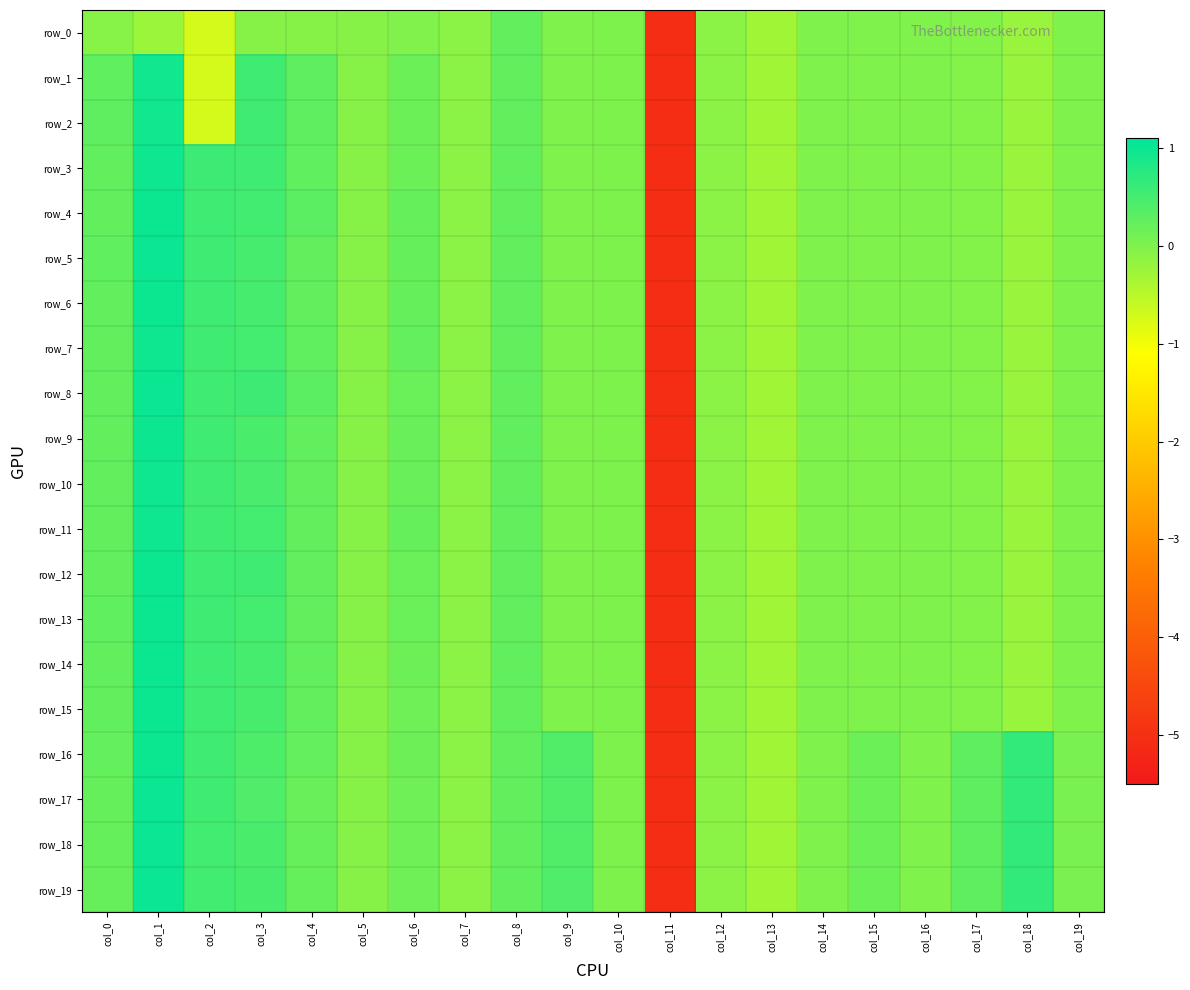

What is the maximum value shown in the chart?

1.0